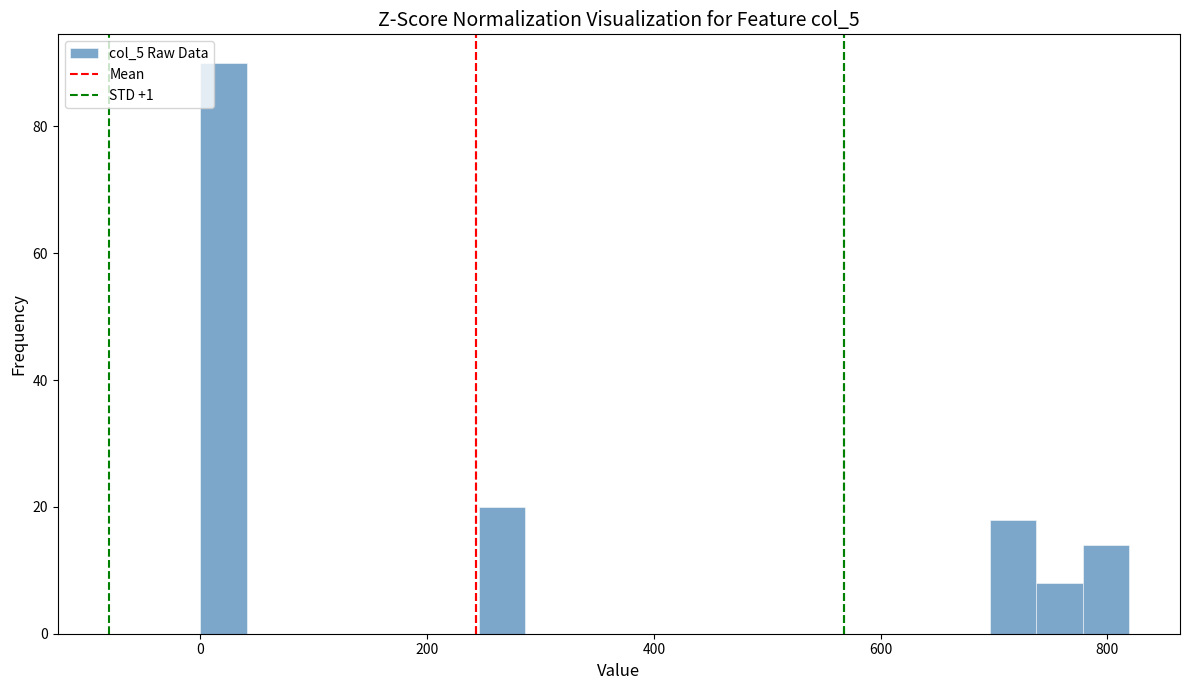

Around what value on the x-axis is the tallest bar? Give the approximate position of its centre, as read against the axis.

20